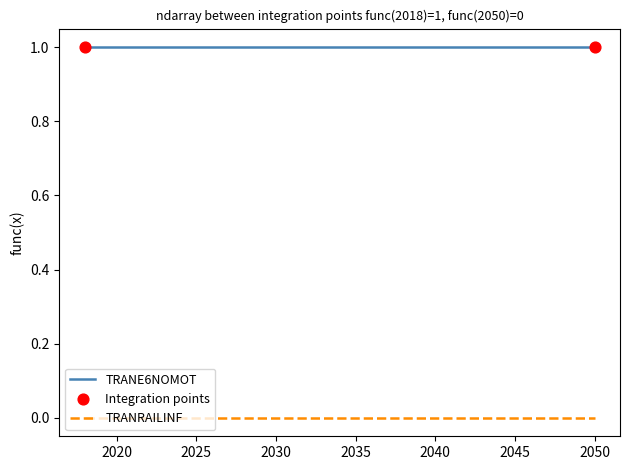

Which series has the largest total across all categories?

TRANE6NOMOT